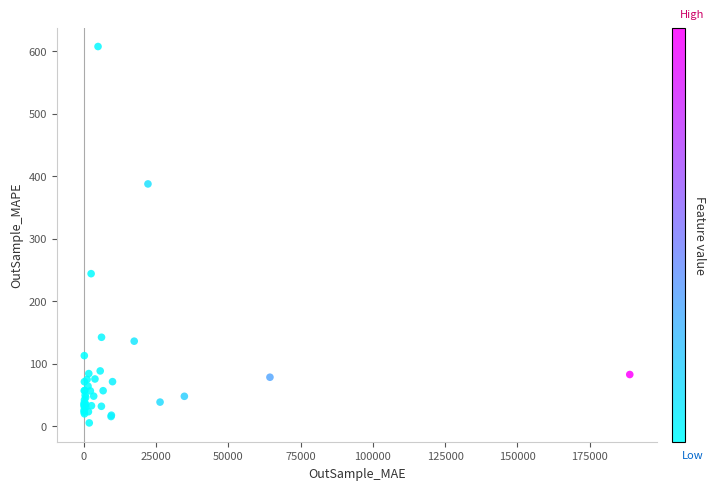

What Y value in the scatter plot is closest to 306?

244.1